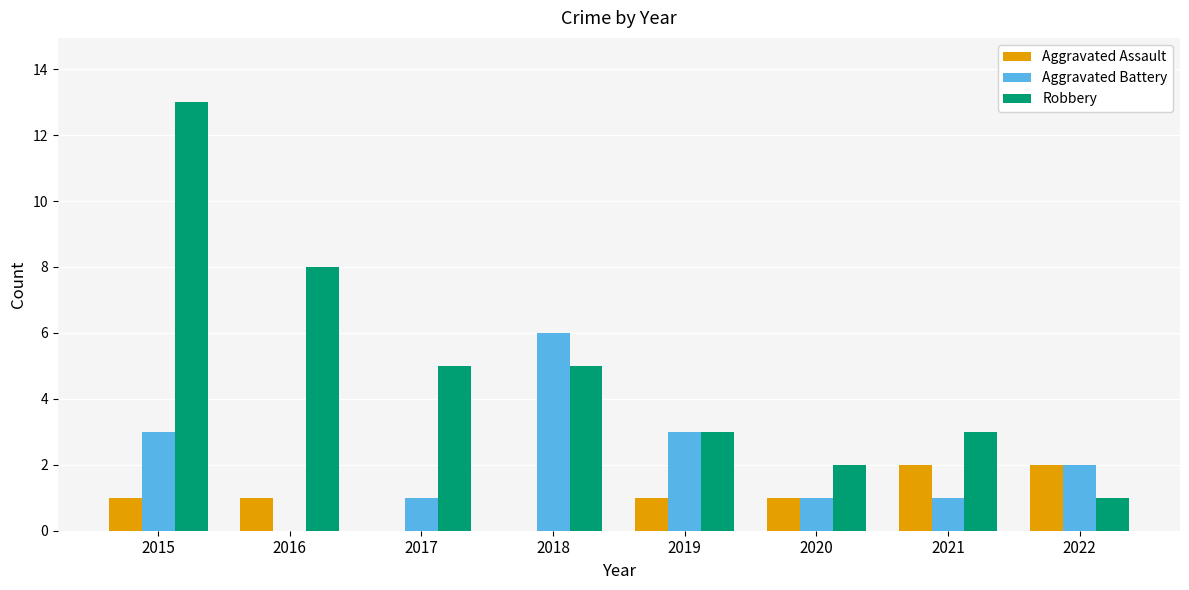

Which series has the largest range (max minus min)?

Robbery